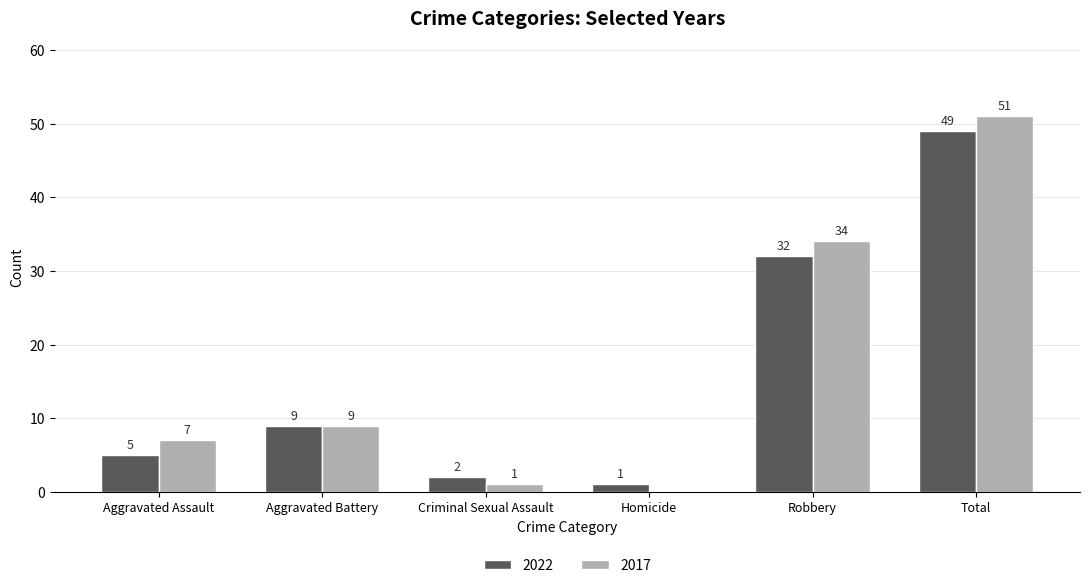

Are the bars horizontal?

No